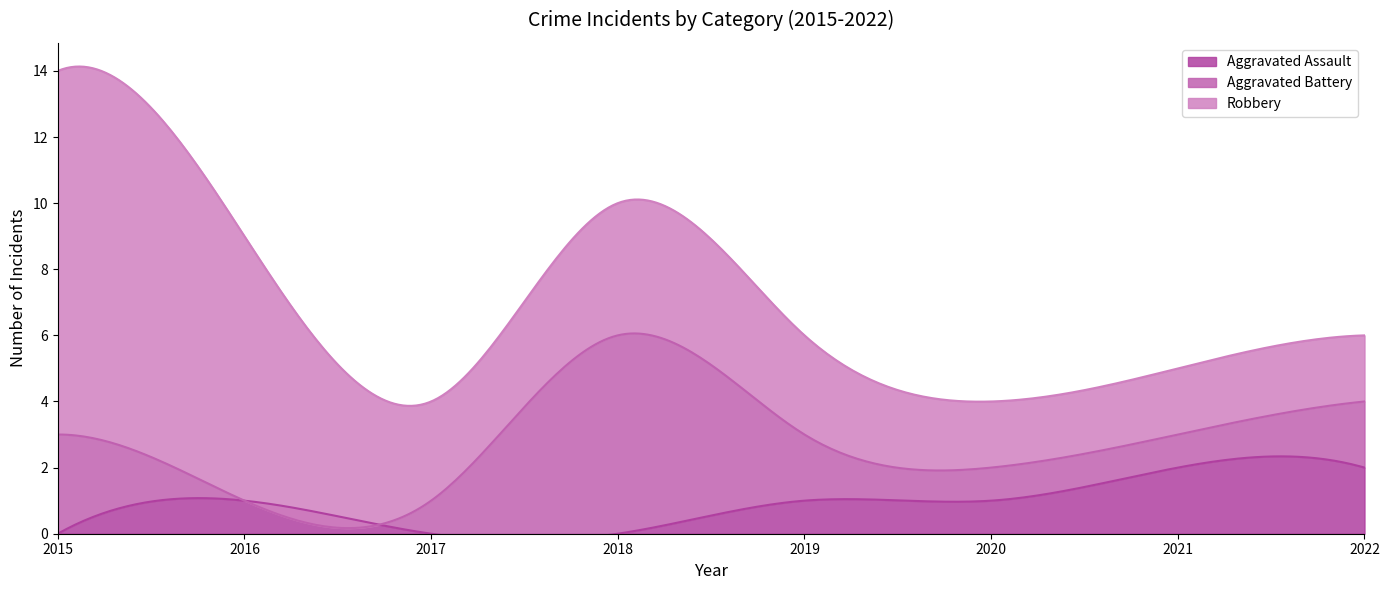

True or false: Aggravated Assault has more than 1 interior local peaks.

False